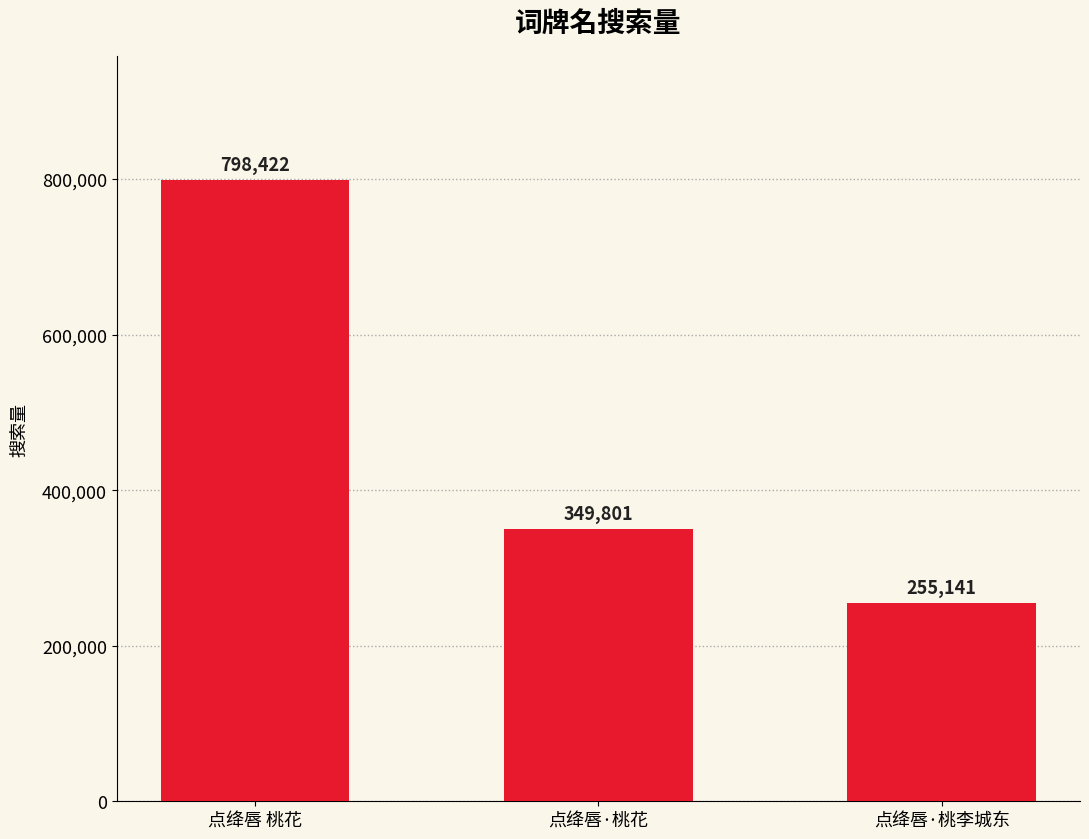

At which label is the value closest to 526781?

点绛唇·桃花